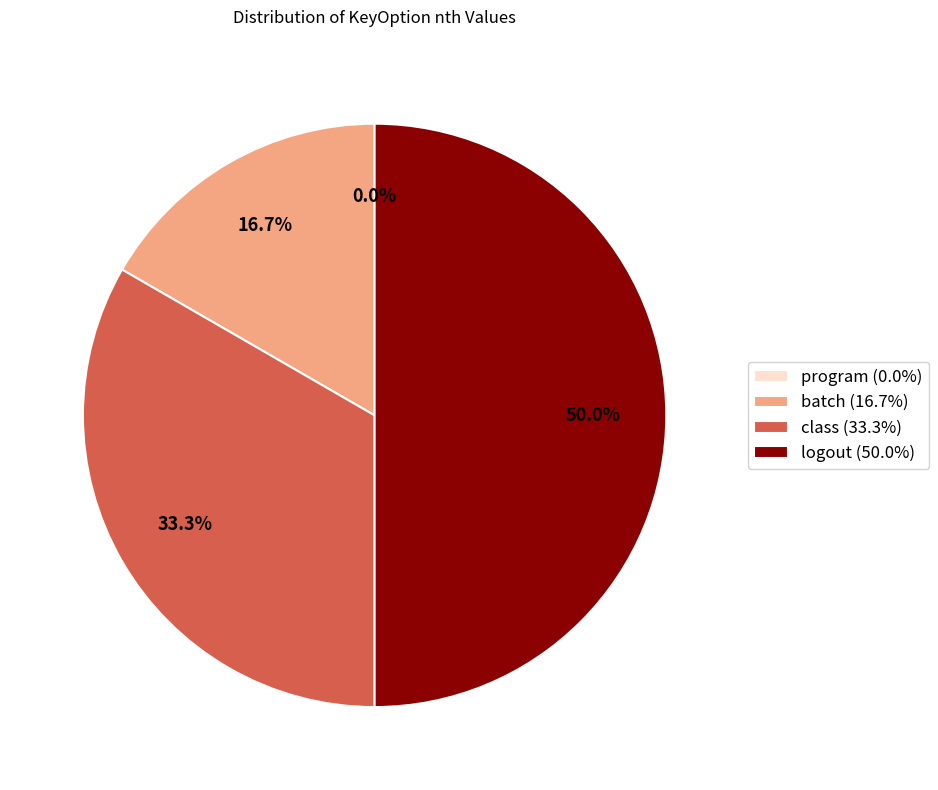

What is the largest slice in the pie chart?

logout